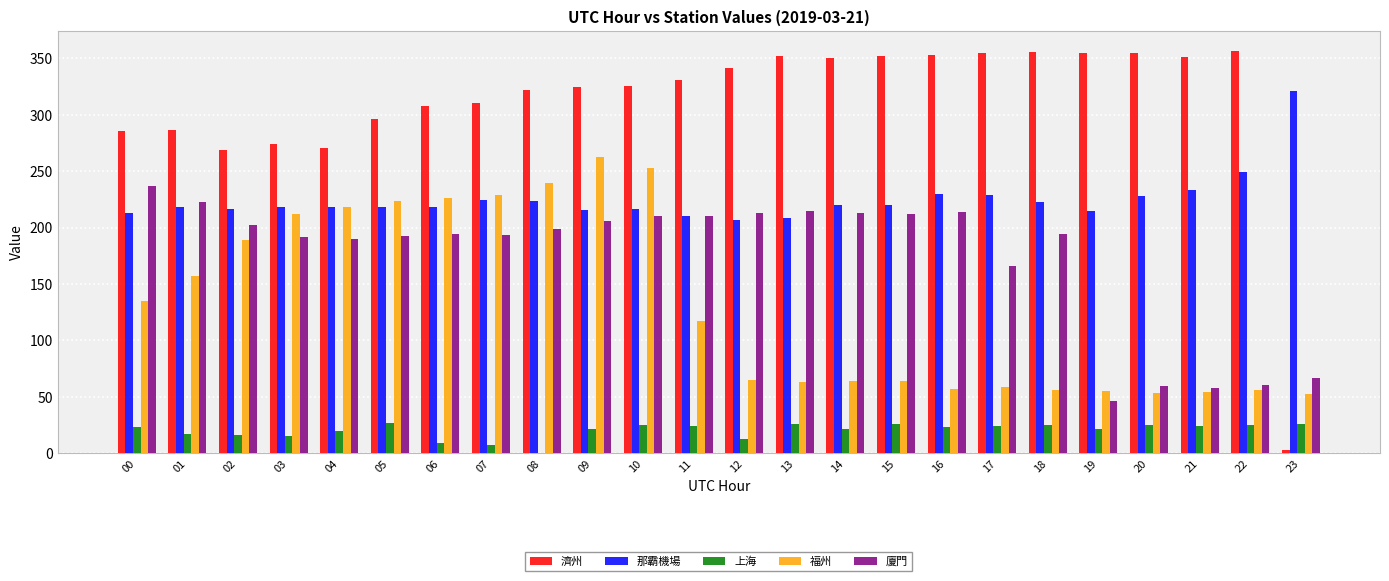

What is the total value across all series at 12?

839.1